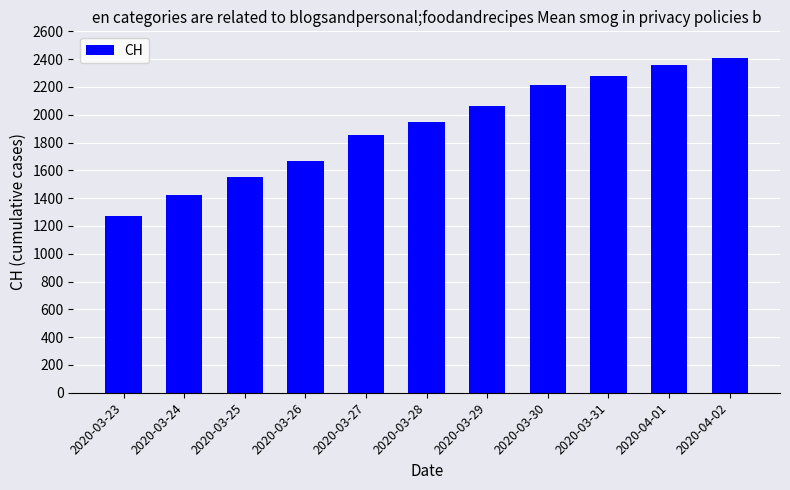

At which category does the chart reach its minimum across all series?

2020-03-23